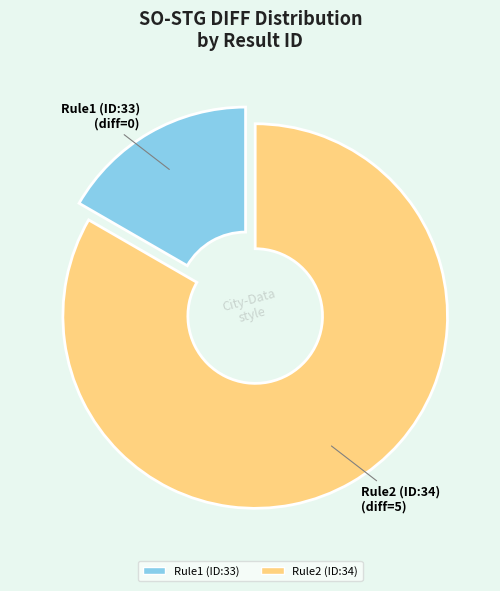

Do Rule2 (ID:34) and Rule1 (ID:33) together represent more than half of the pie?

Yes